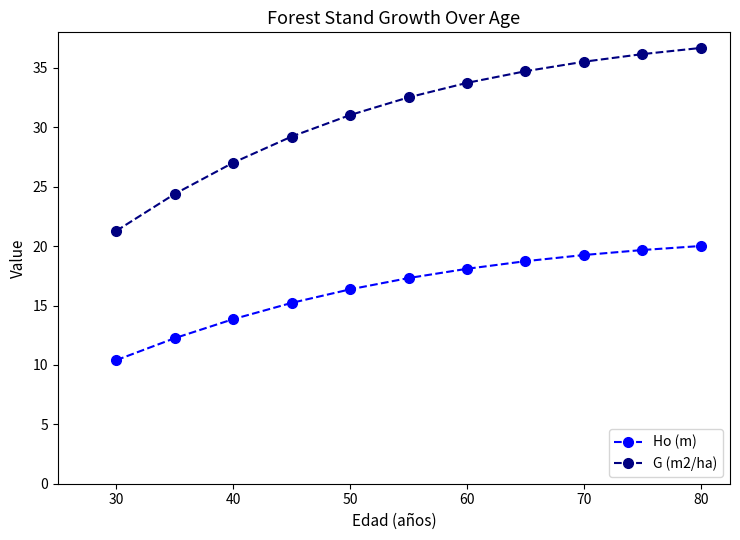

Which series has the largest total across all categories?

G (m2/ha)